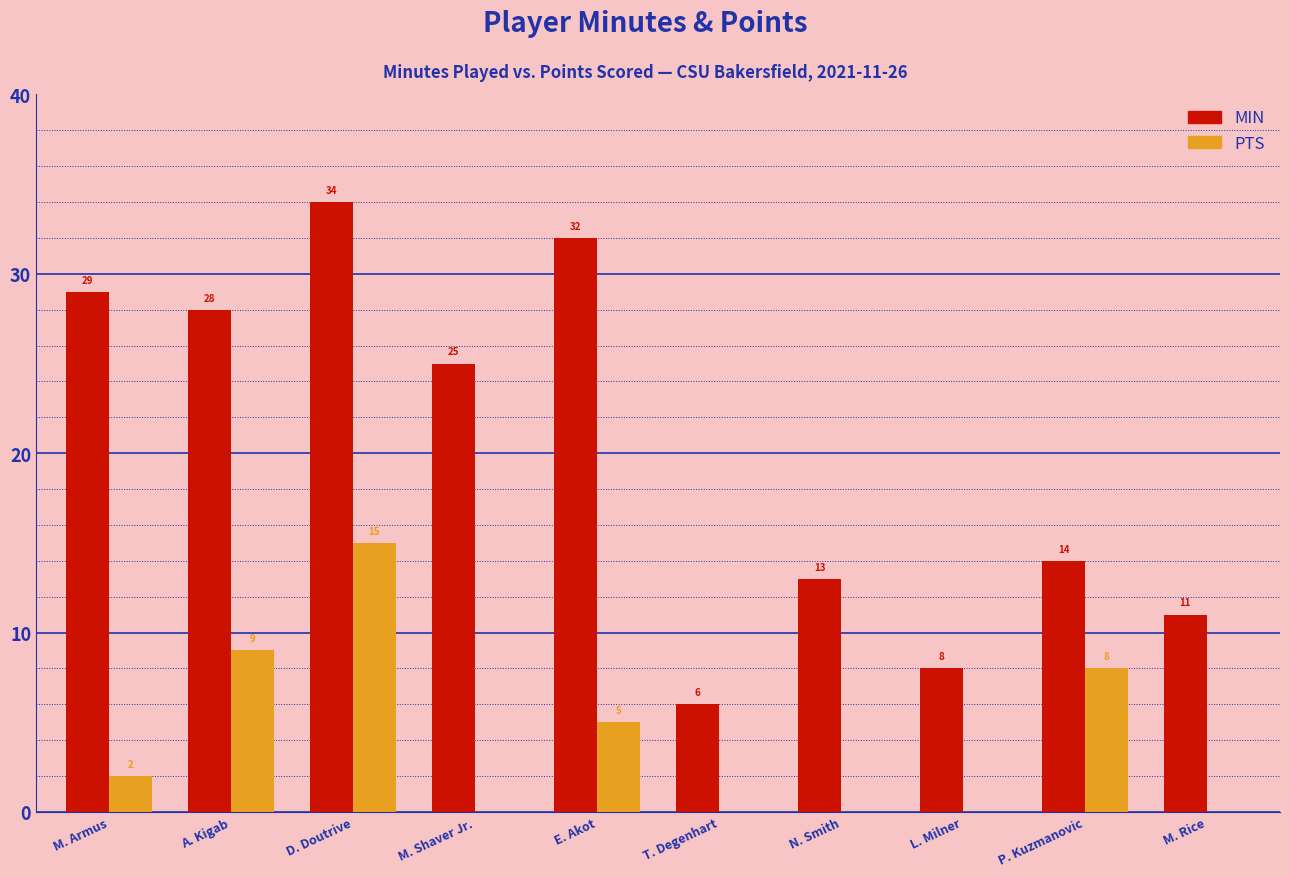

What is the total value across all series at M. Shaver Jr.?

25